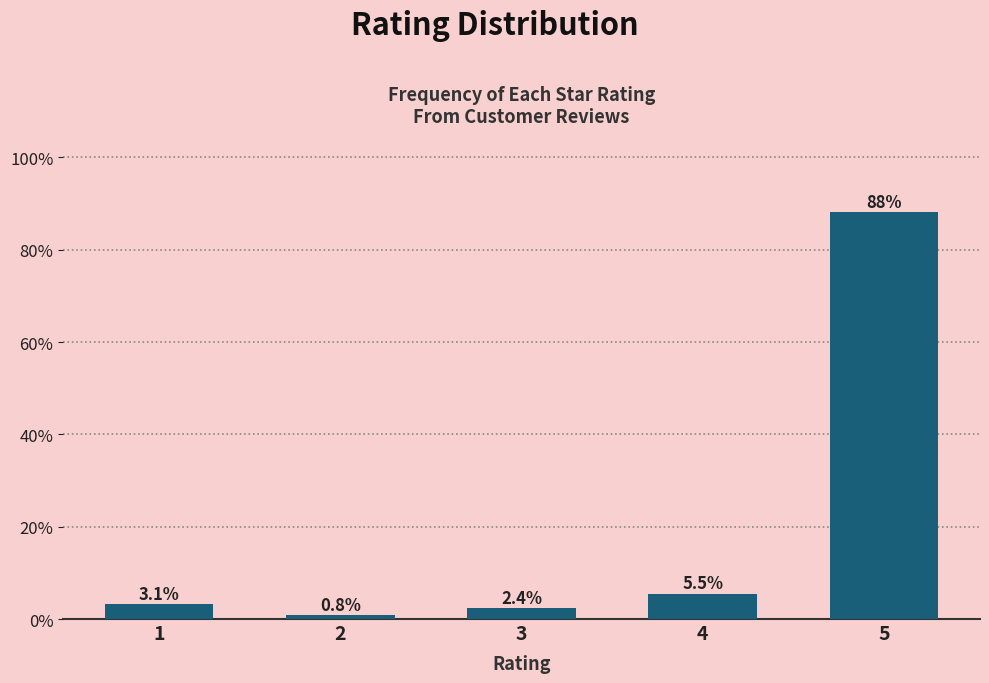

Reading left to right, list all the values displayed in this chart.

1=3.1	2=0.8	3=2.4	4=5.5	5=88.2